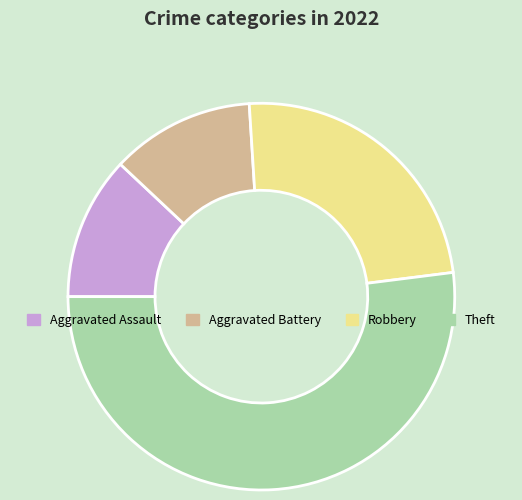

What is the largest slice in the pie chart?

Theft